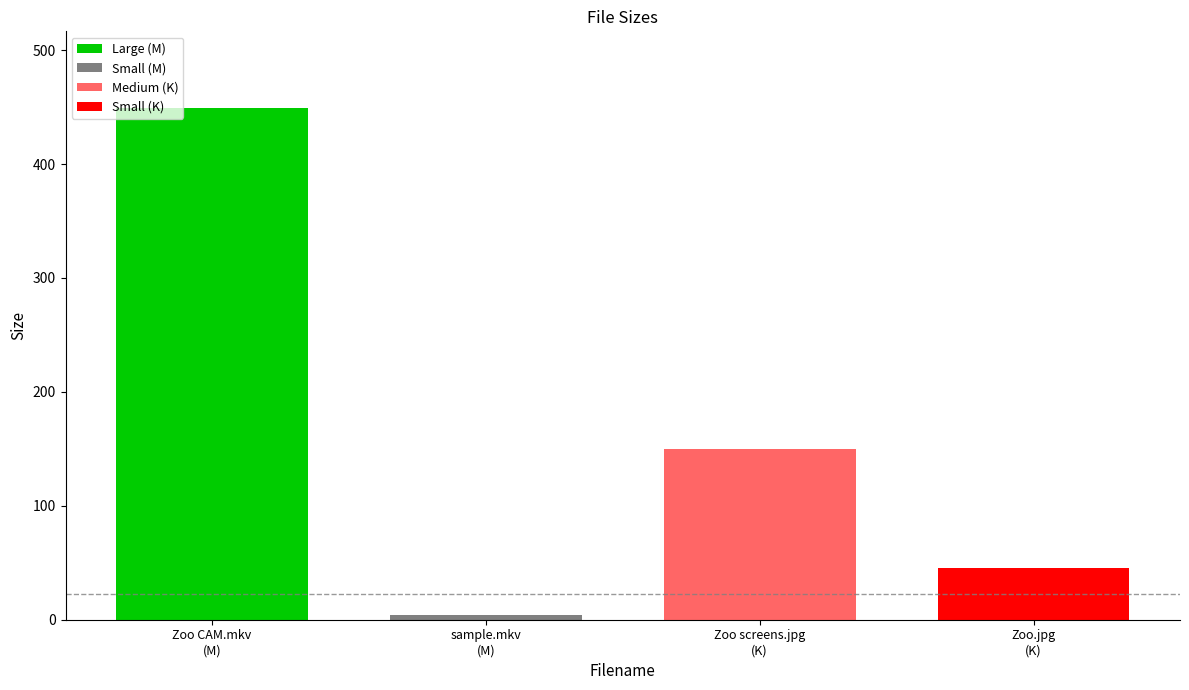

At which category does the chart reach its minimum across all series?

sample.mkv
(M)